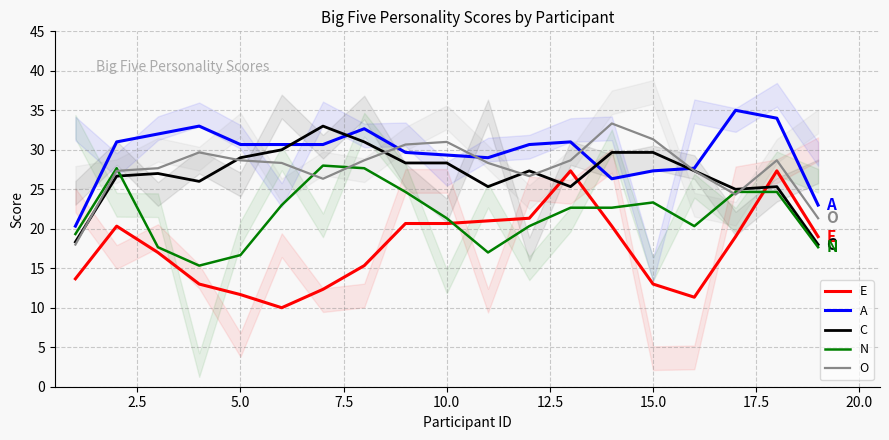

What is the sum of all C values?

510.7